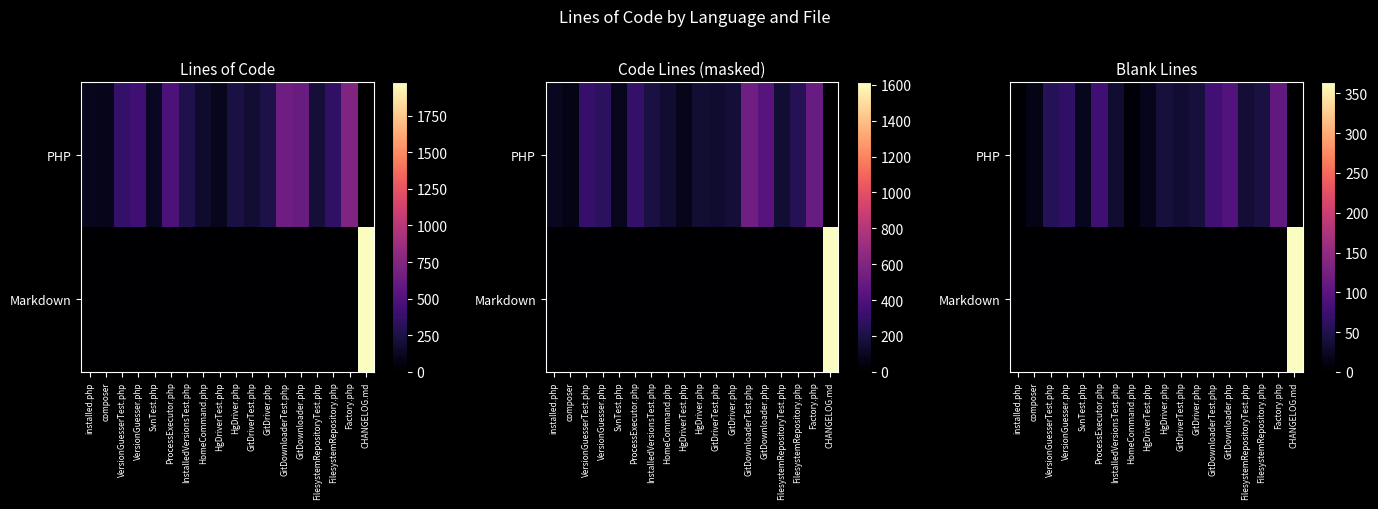

The PHP series shows 115 at GitDownloaderTest.php. True or false?

False